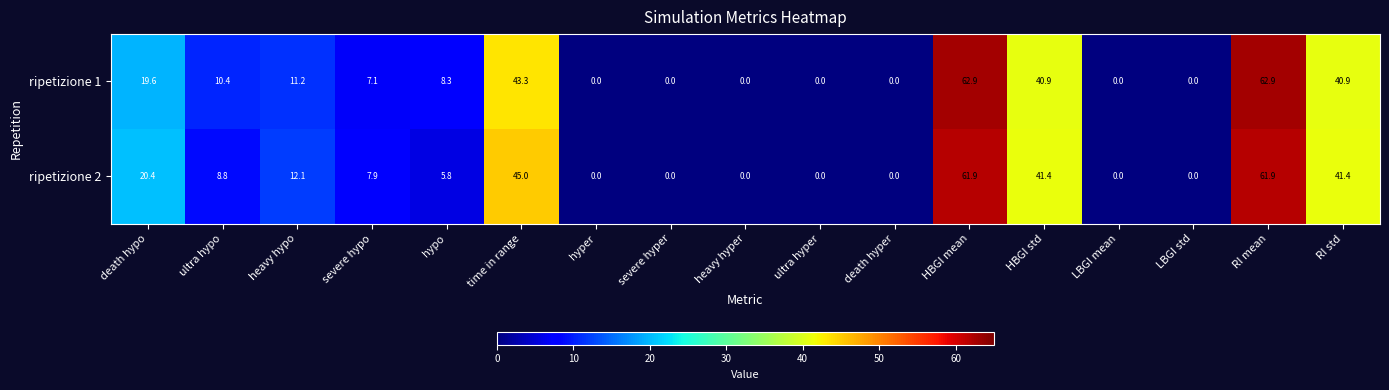

What is the greatest value displayed?

62.9